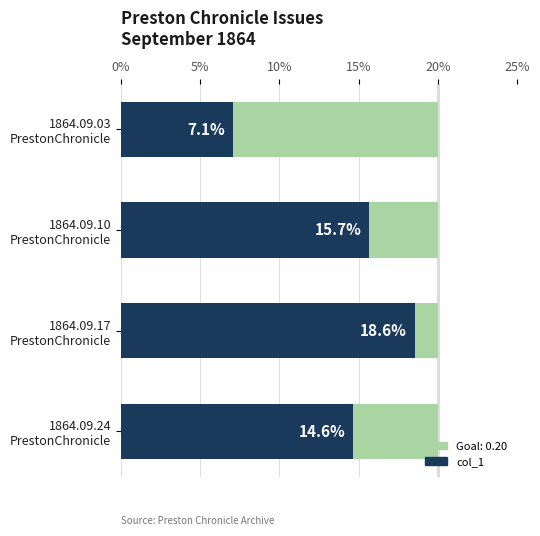

What is the average value?

0.1